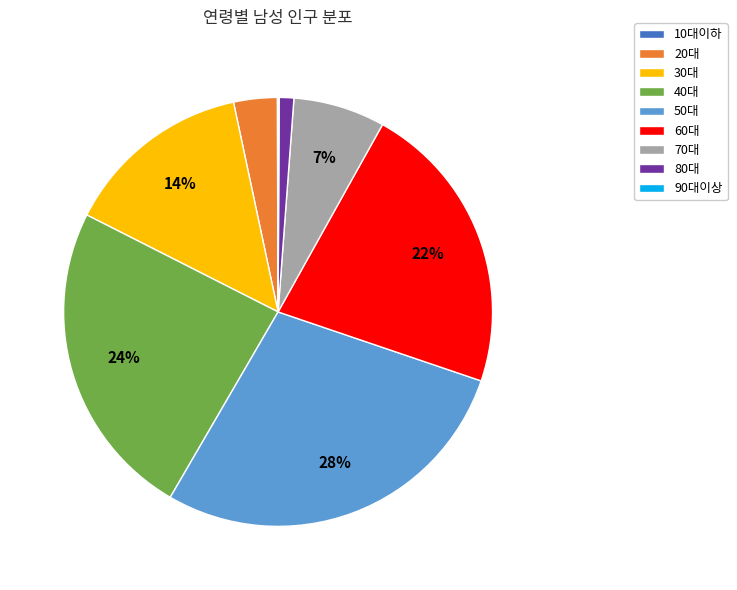

What is the largest slice in the pie chart?

50대